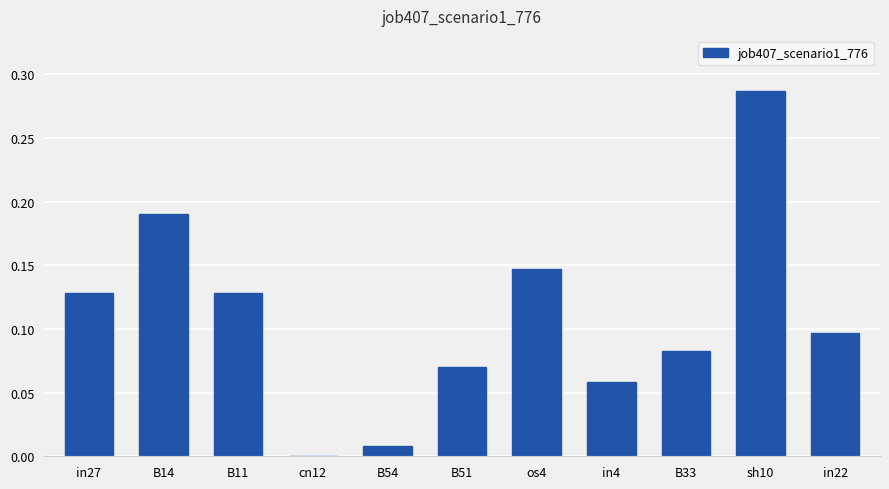

Which category has the highest value across all series?

sh10